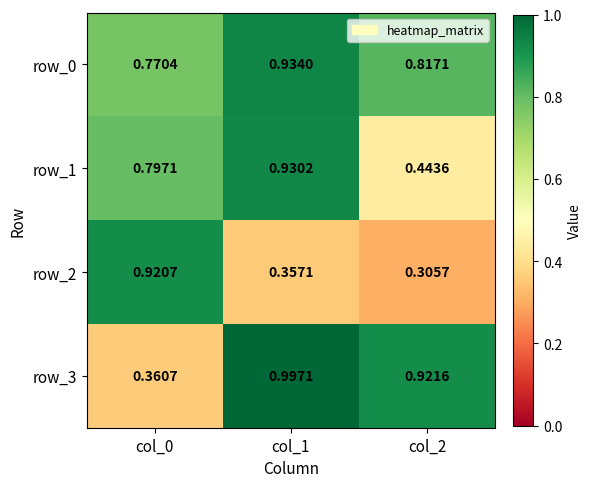

What is the difference between the maximum and minimum values in the row_1 series?

0.5